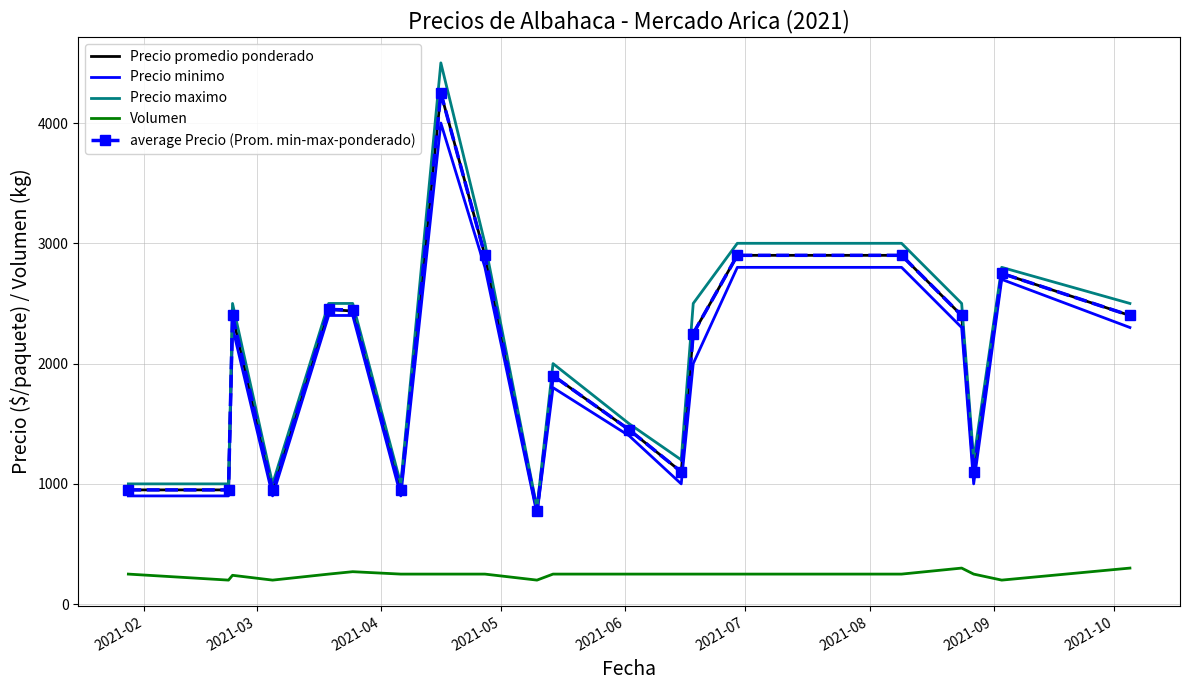

What is the minimum value shown in the chart?

200.0